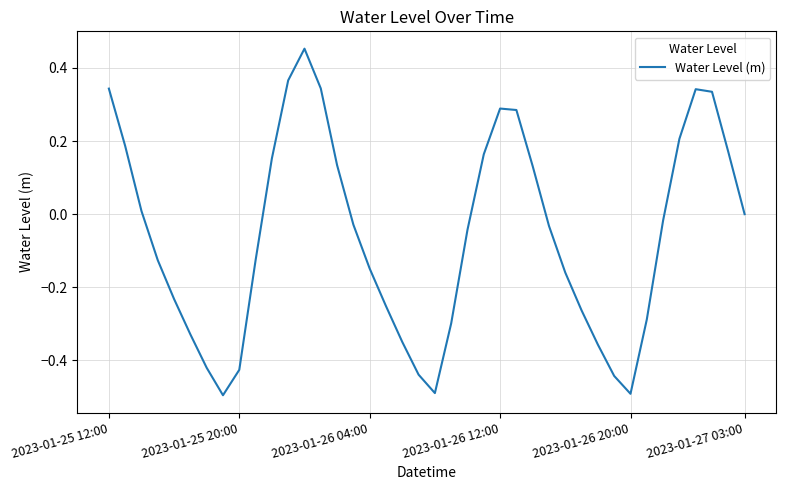

What is the difference between the maximum and minimum values?

0.9